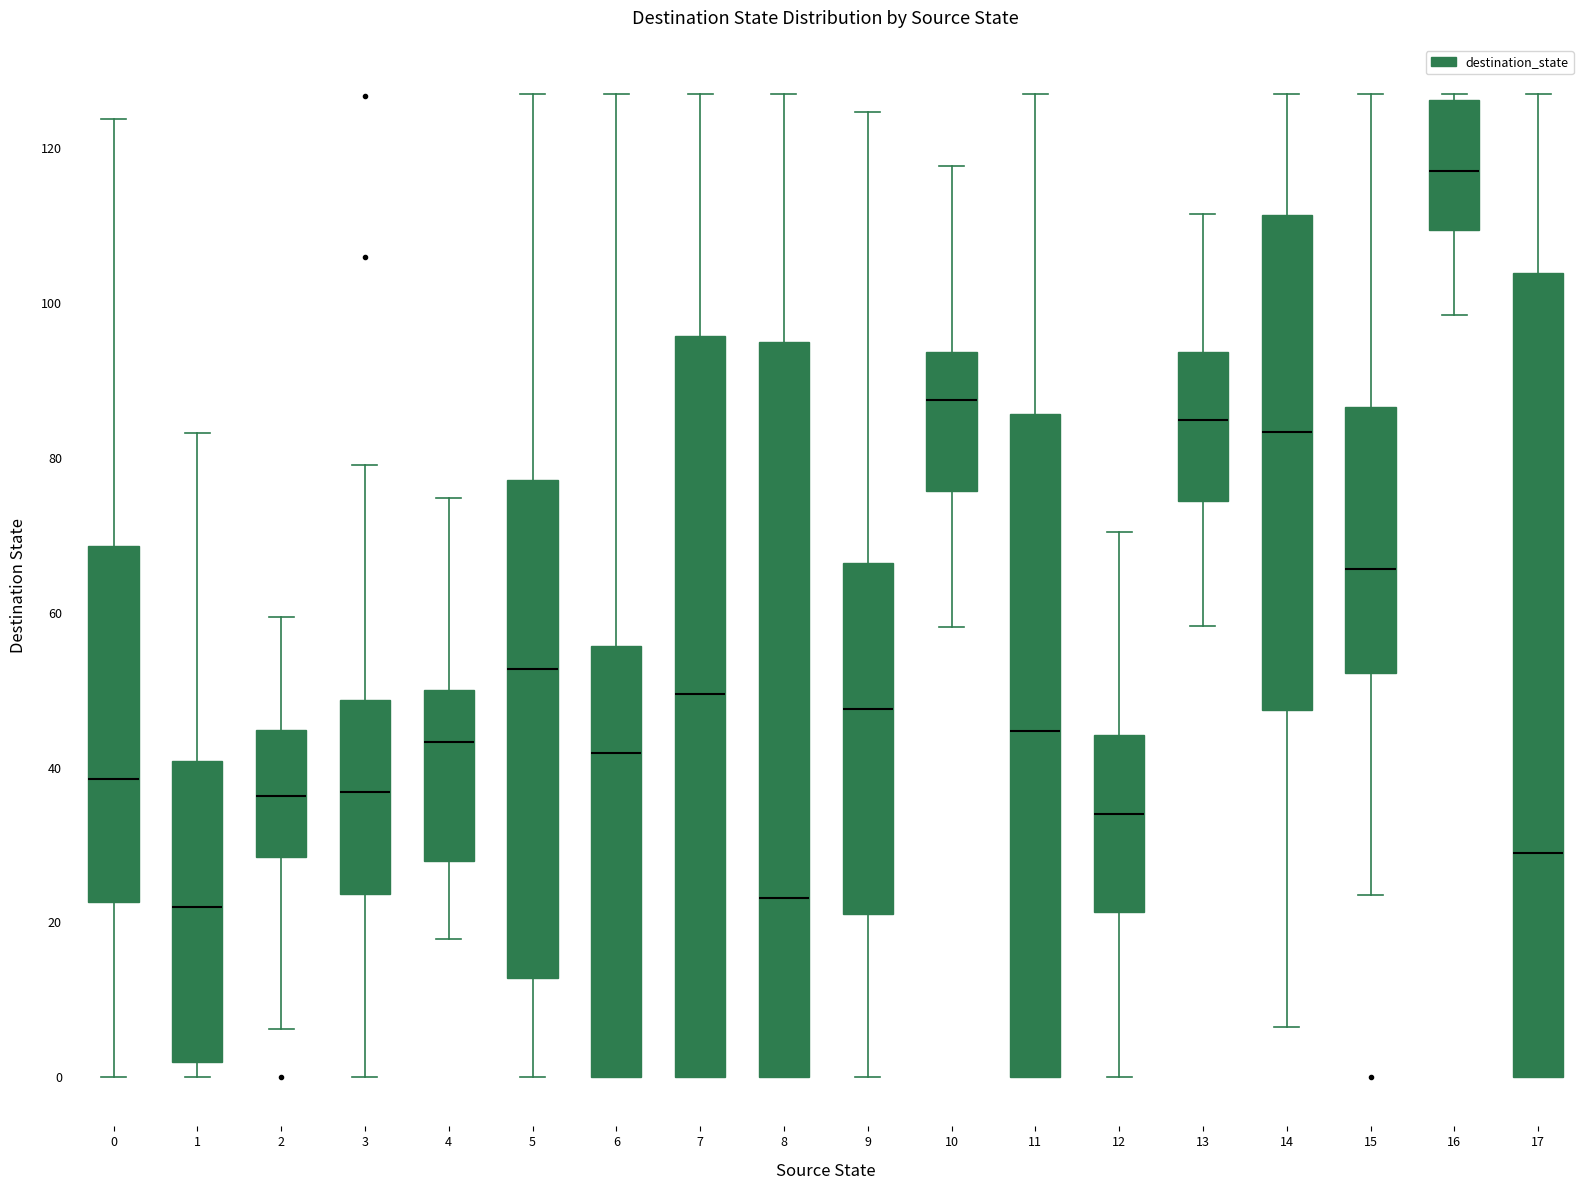

Which box is the tallest, from its lower edge to its upper edge?

17